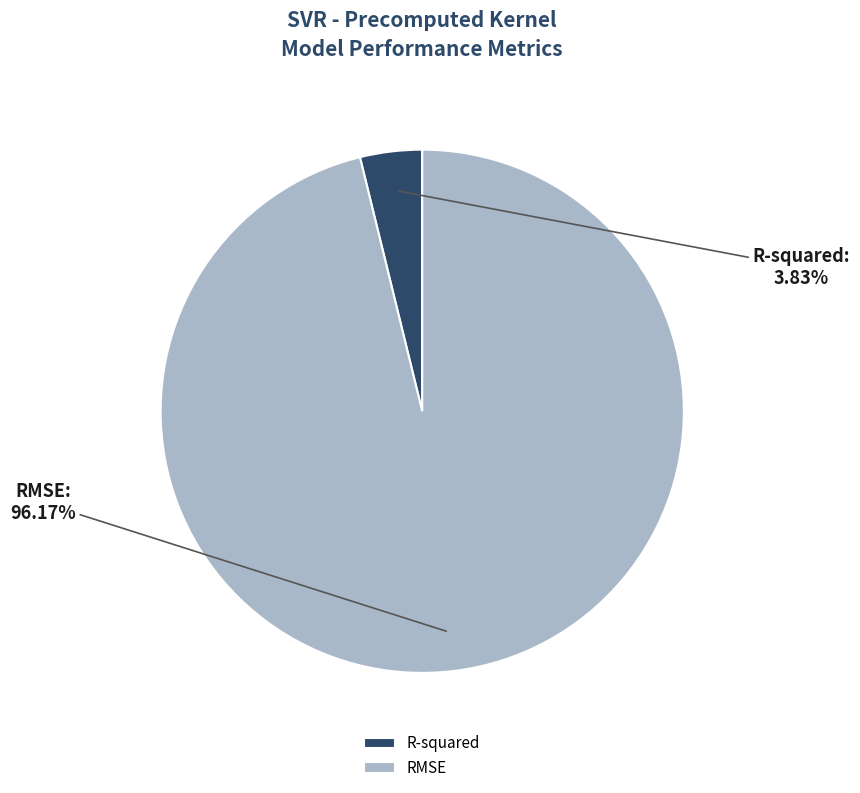

Between R-squared and RMSE, which is larger?

RMSE